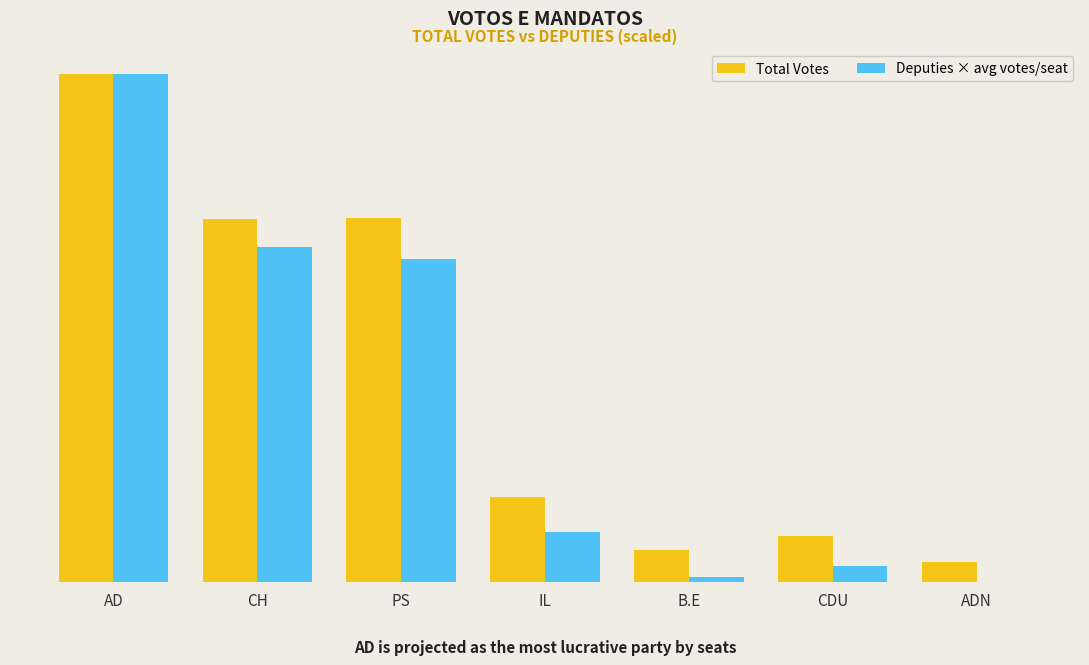

What are all the series names shown in the legend?

Total Votes, Deputies × avg votes/seat